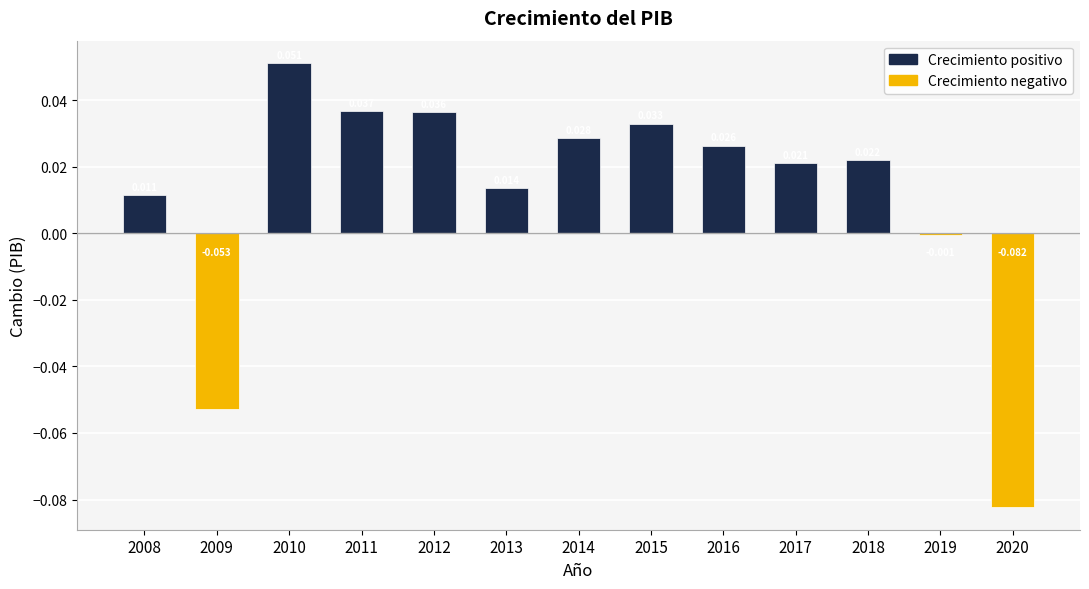

At which label is the value closest to 0?

2019